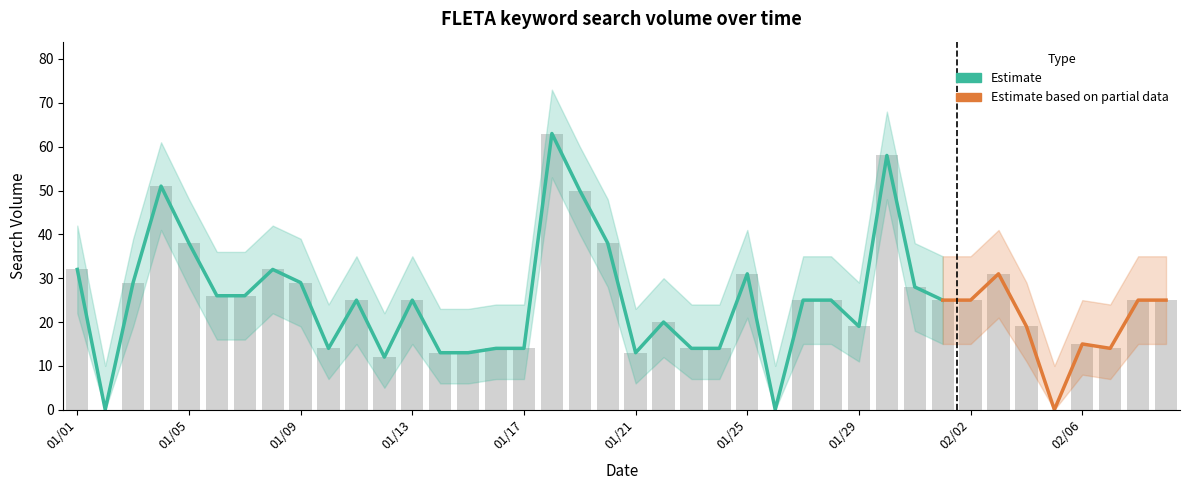

What is the difference between the values at 2016/01/23 and 2016/01/19?

36